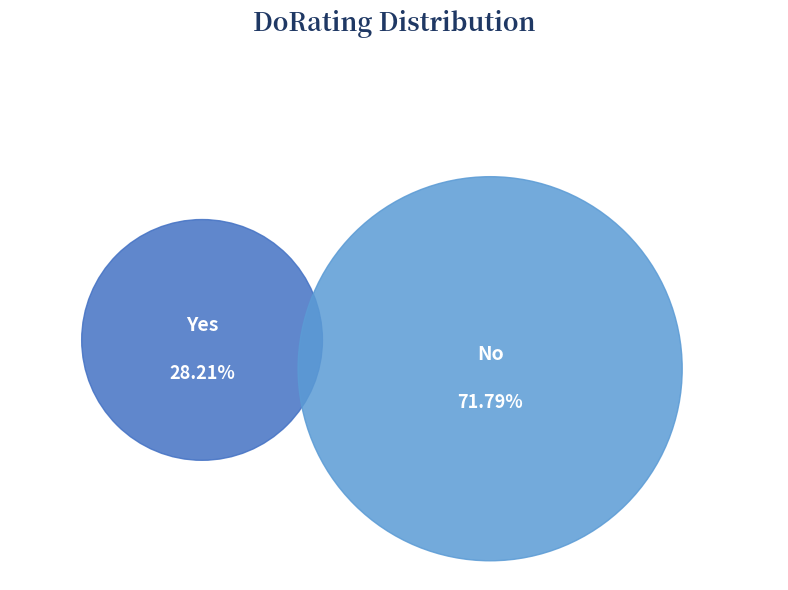

Is it true that No is 72% of the pie?

True